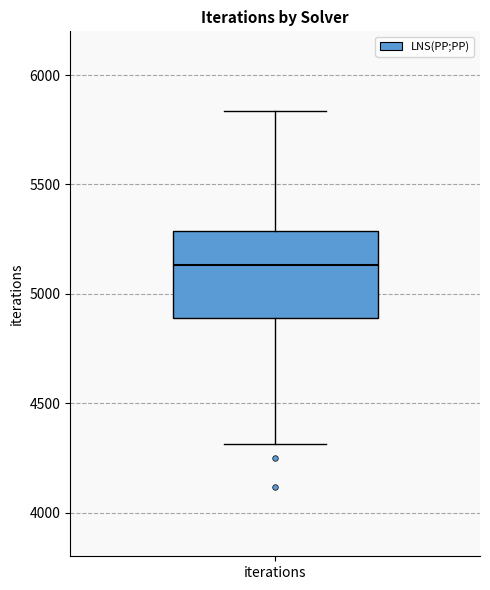

Transcribe this box plot: give where the median line is, the range the box spans, and where the two whiskers end, as read against the y-axis. The values are not printed on the chart, so give them approximately, as read against the axis.

median 5150, box 4900 to 5300, whiskers 4300 to 5850